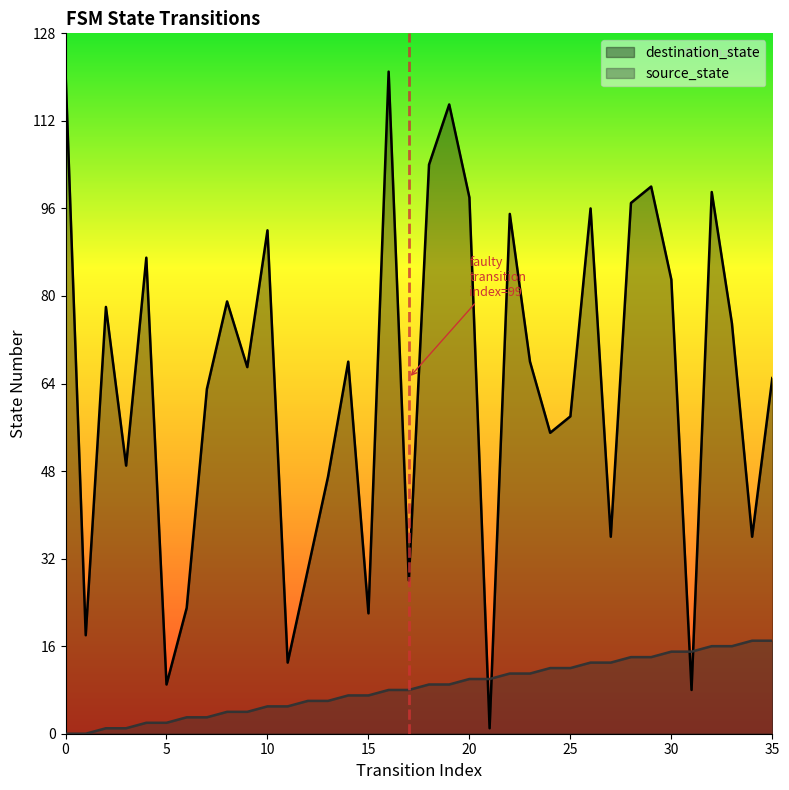

Where is the first local minimum for destination_state?

1